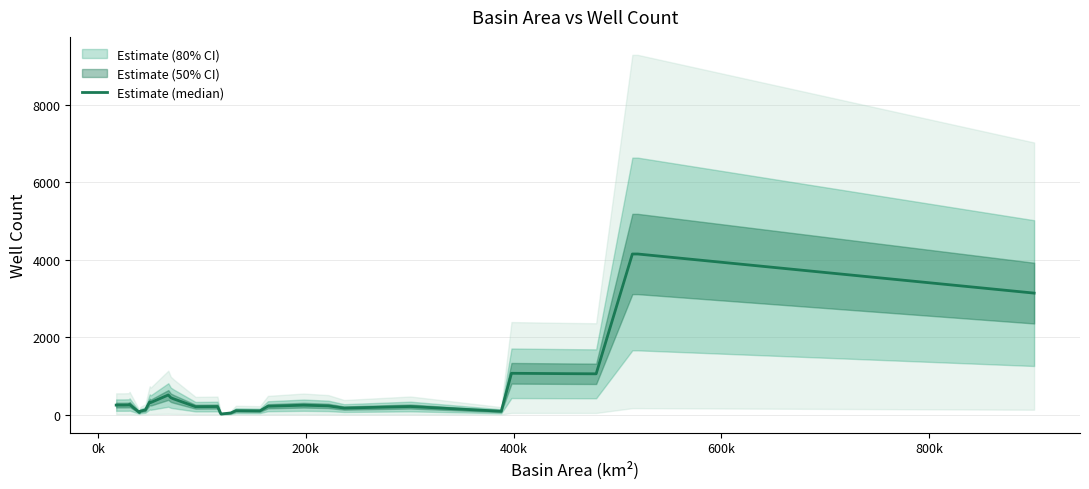

Count the number of data series in this chart.

1